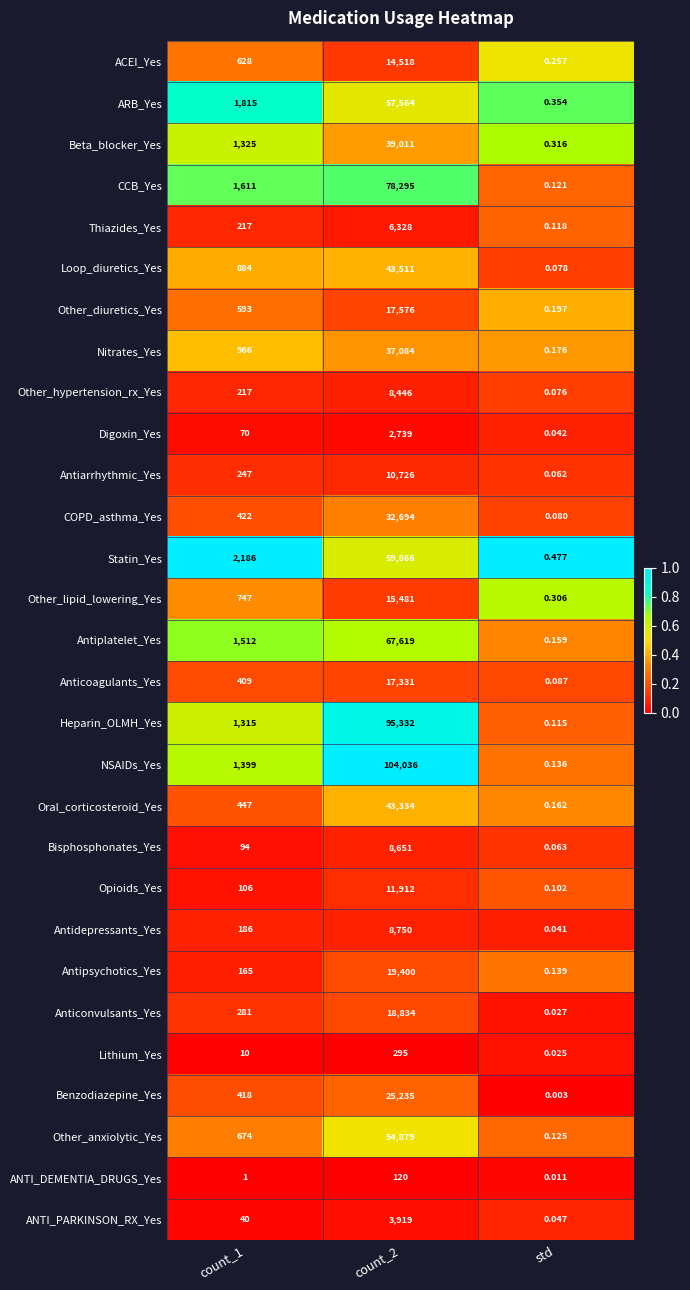

Which series has the widest spread of values?

NSAIDs_Yes